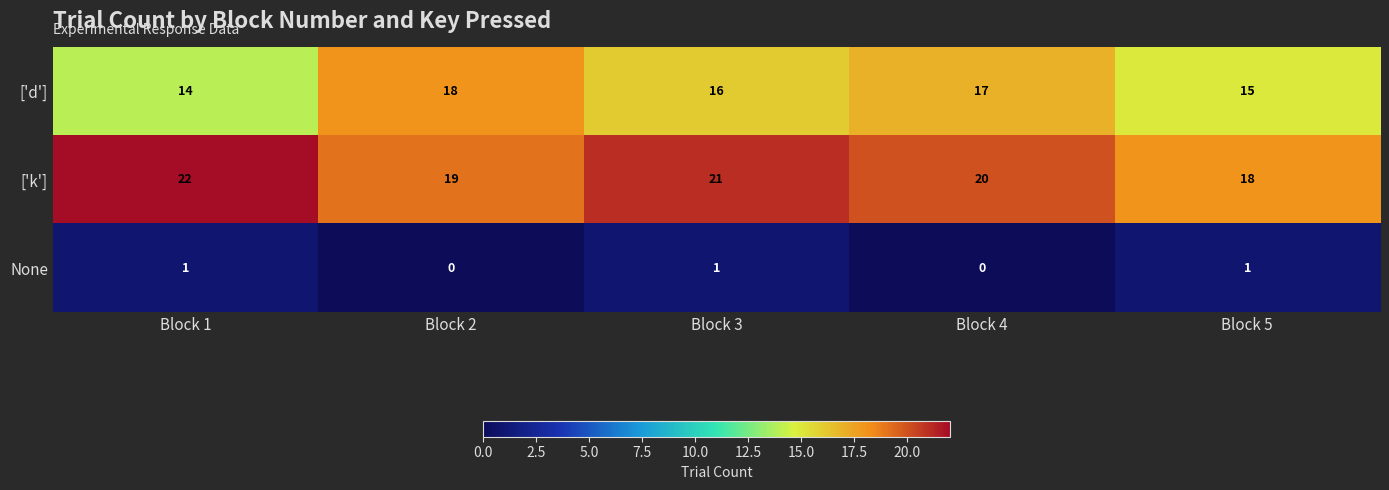

Reading left to right, transcribe all the data shown in this chart.

['d']: 14	18	16	17	15
['k']: 22	19	21	20	18
None: 1	0	1	0	1